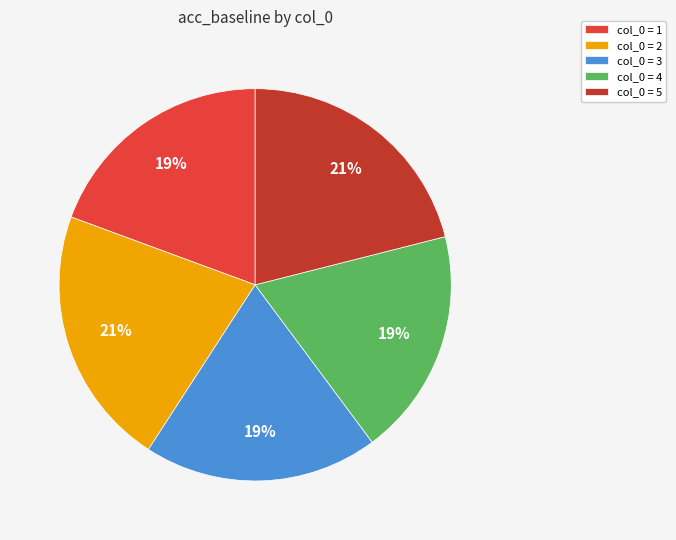

True or false: col_0 = 3 accounts for 19% of the total.

True